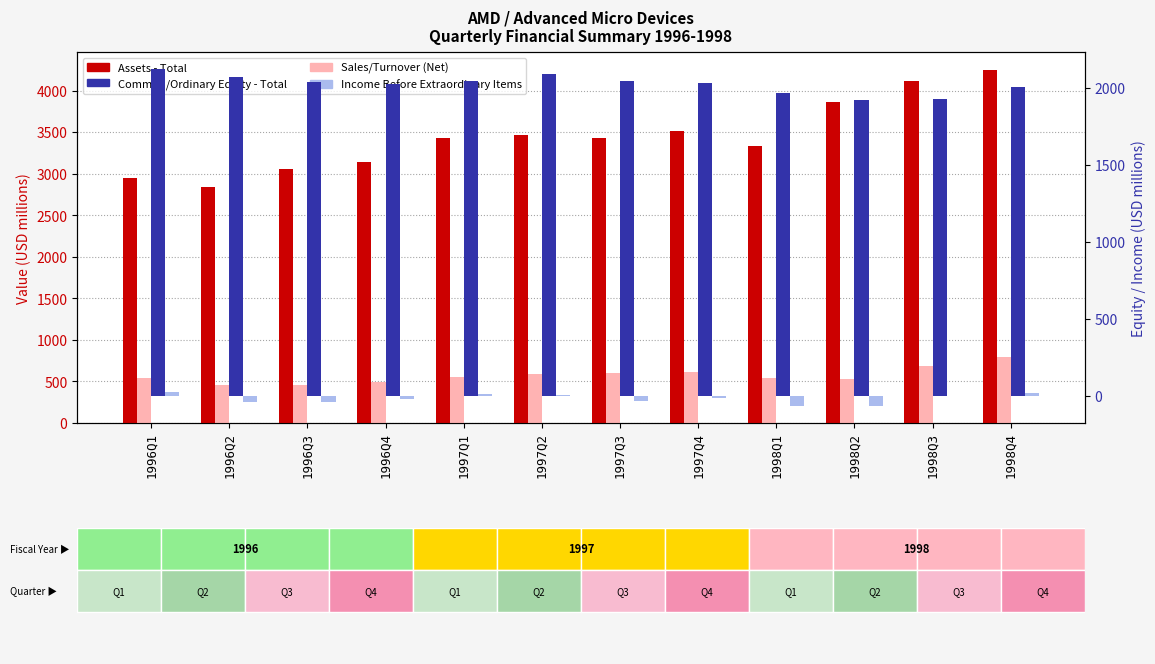

What is the average value of the Common/Ordinary Equity - Total series?

2023.2